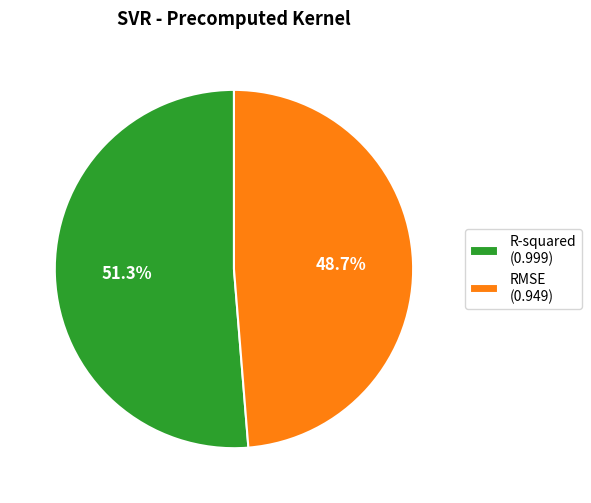

Rank the categories by value from highest to lowest.

R-squared, RMSE